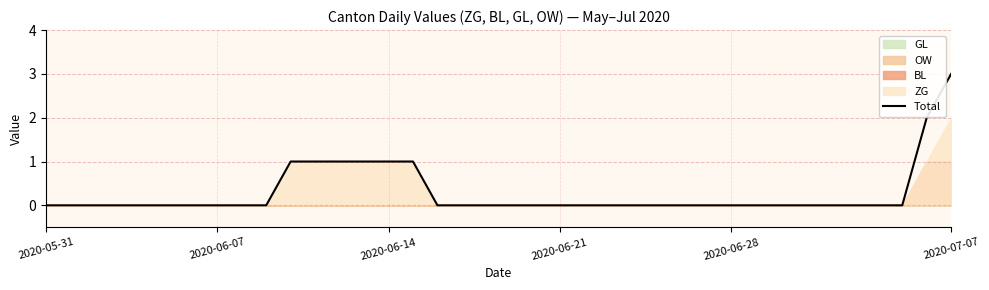

The Total series shows -1 at 2020-06-28. True or false?

False